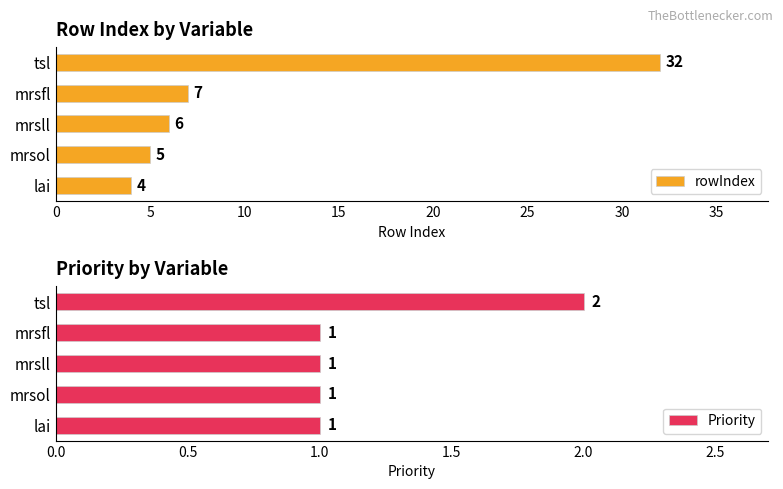

True or false: Priority has a value of 1 at lai.

True